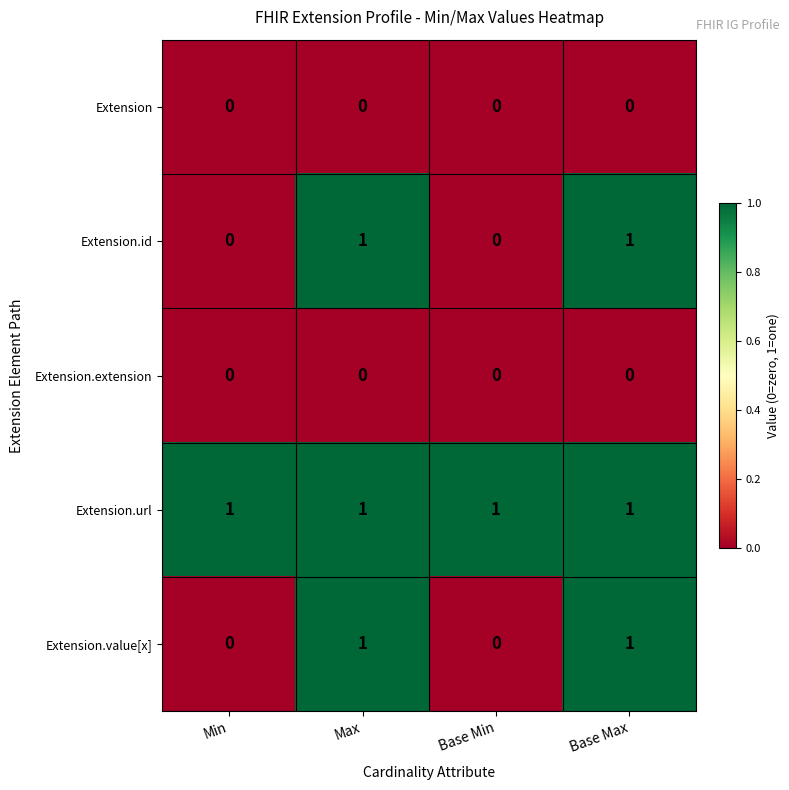

The value of Extension.url at Max is 0. True or false?

False